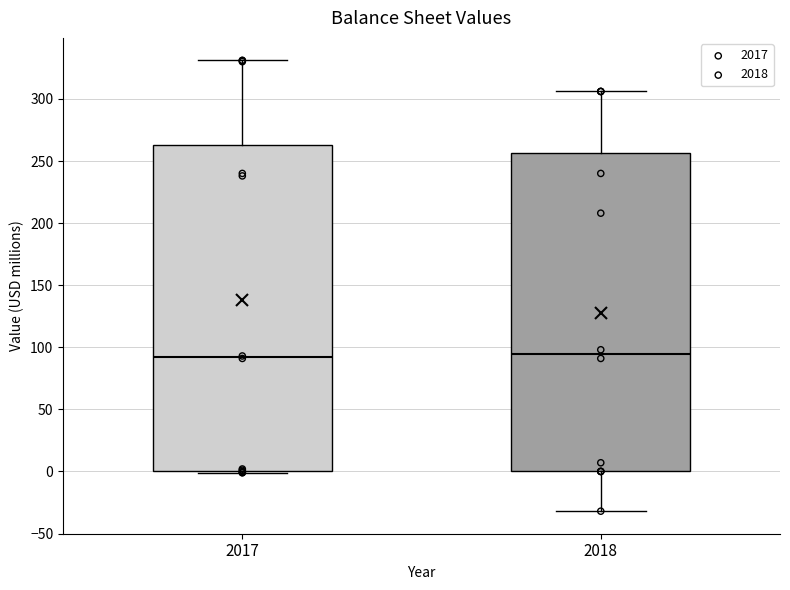

Reading left to right, read every box against the y-axis: the position of its median line, the range the box covers, and the ends of its whiskers. The values are not printed on the chart, so give them approximately, as read against the axis.

2017: median 90, box 0 to 265, whiskers 0 (just below the box's lower edge) to 330
2018: median 95, box 0 to 255, whiskers -30 to 305